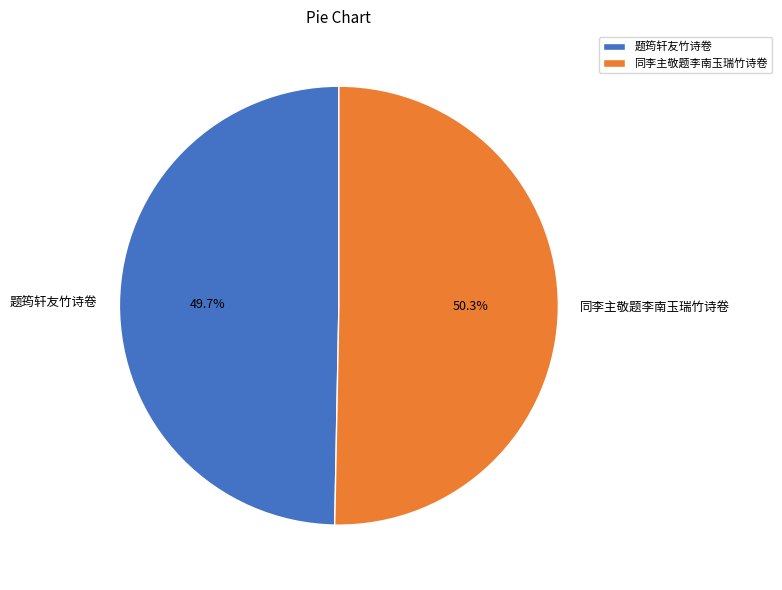

Approximately how many times larger is the value at 同李主敬题李南玉瑞竹诗卷 compared to 题筠轩友竹诗卷?

1.0